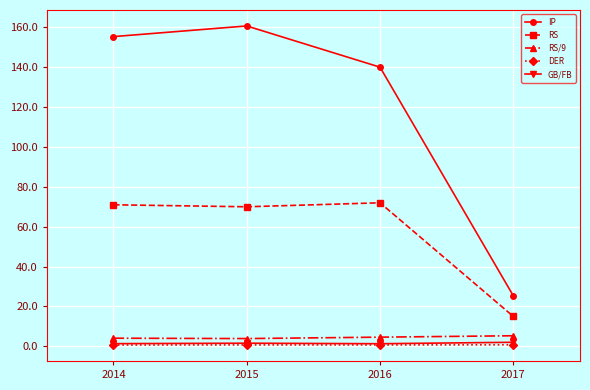

What are all the series names shown in the legend?

IP, RS, RS/9, DER, GB/FB